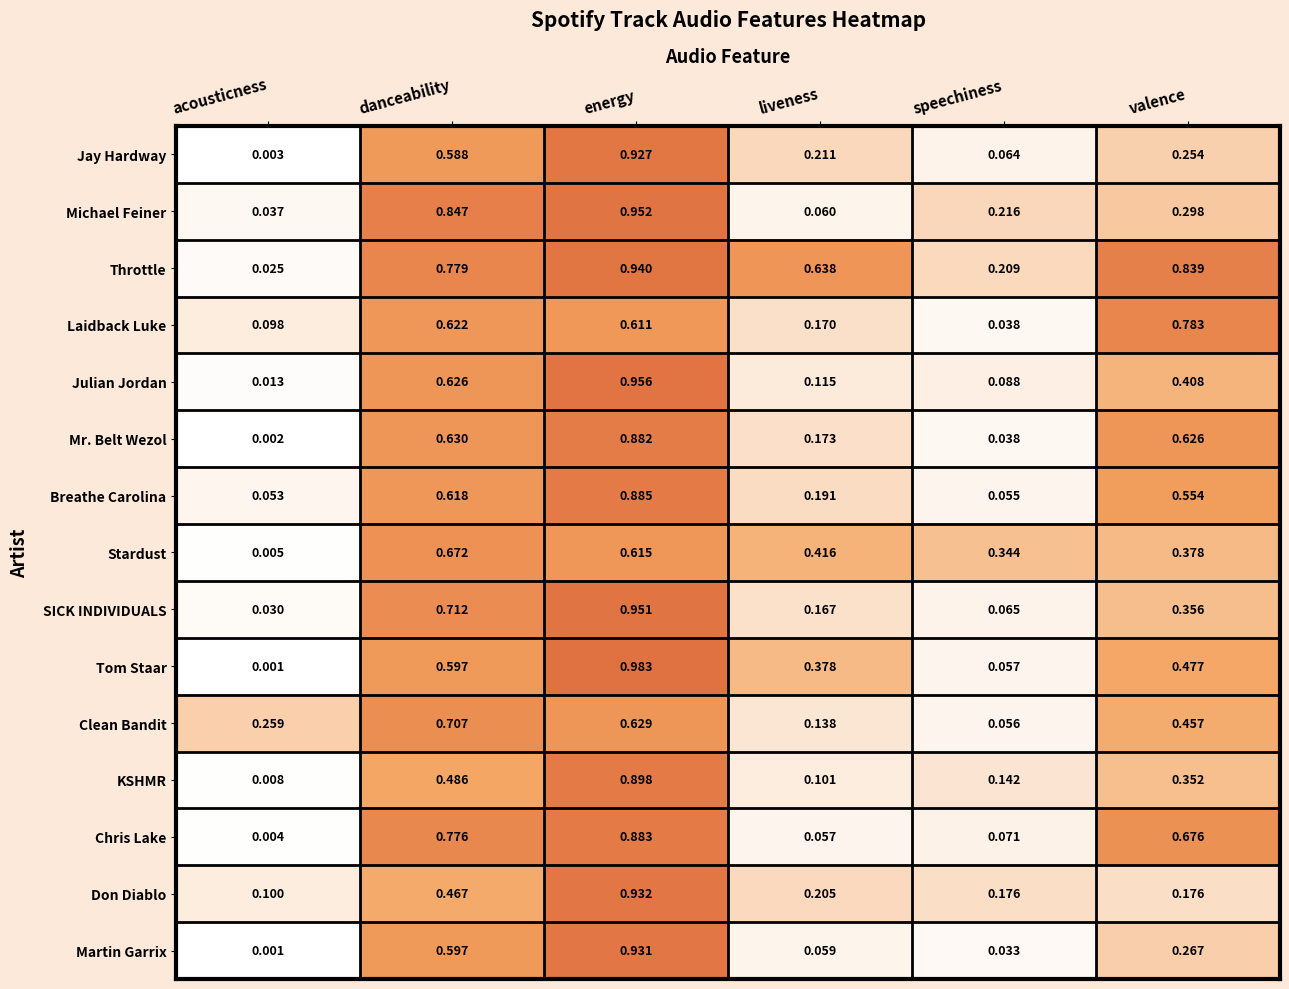

Which series has the largest total across all categories?

Throttle